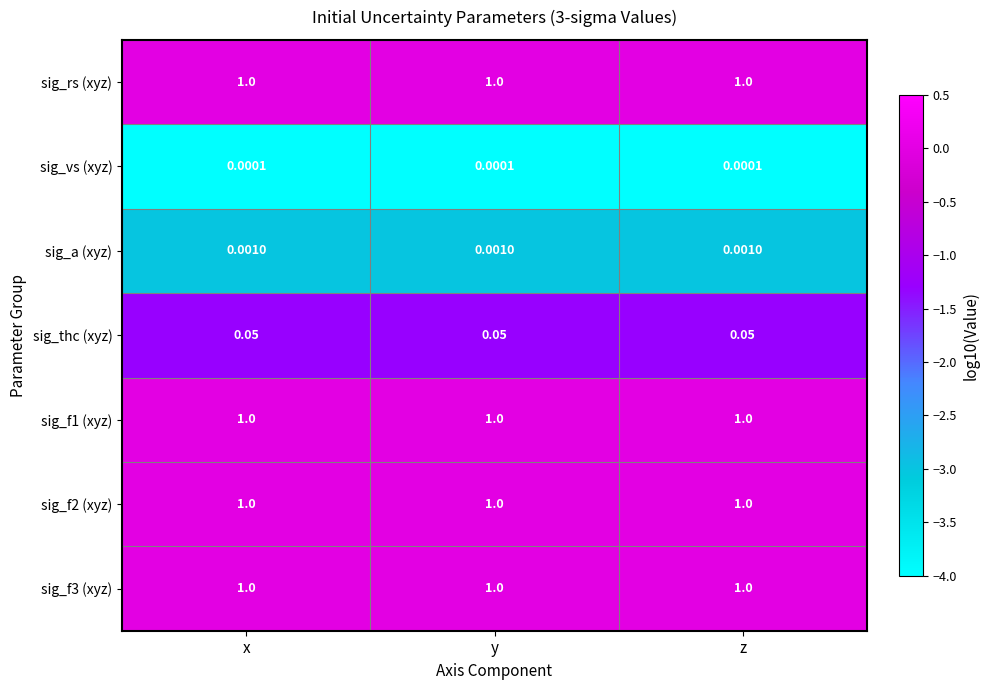

Is the value of sig_f3 (xyz) at z greater than the value of sig_vs (xyz) at x?

Yes